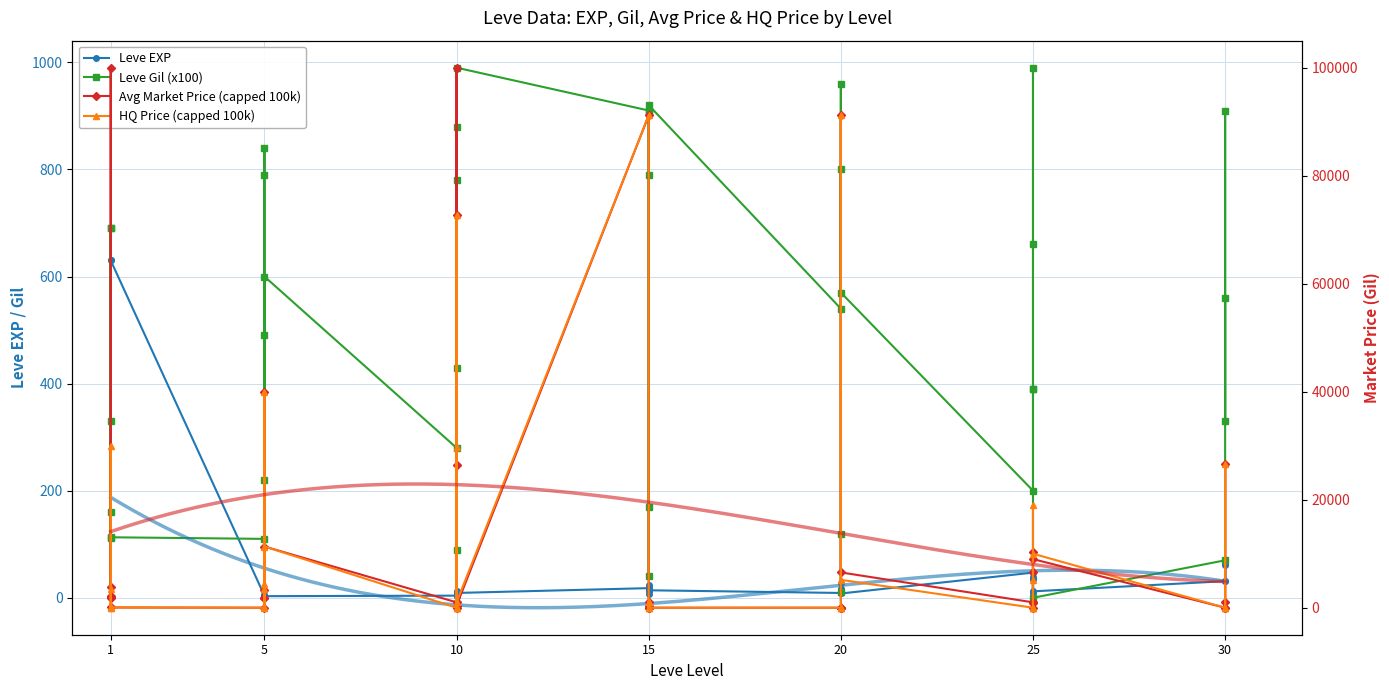

How many times do HQ Price (capped 100k) and Avg Market Price (capped 100k) cross each other?

6